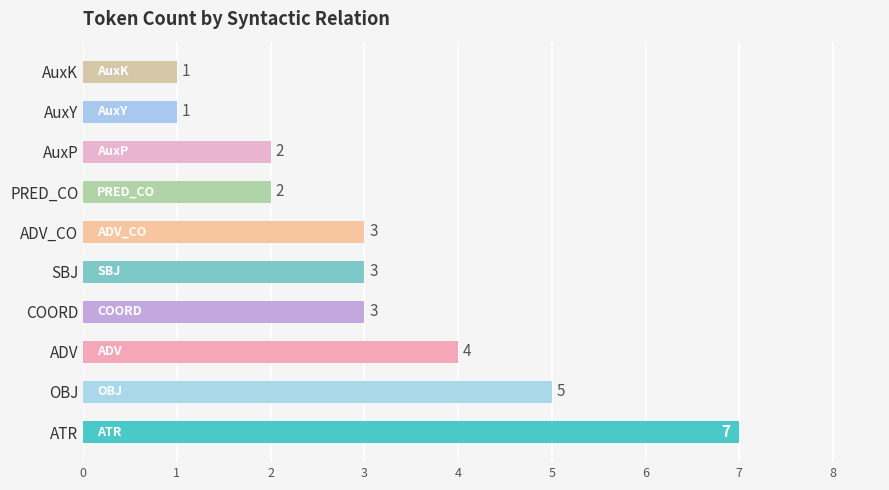

What is the maximum value shown in the chart?

7